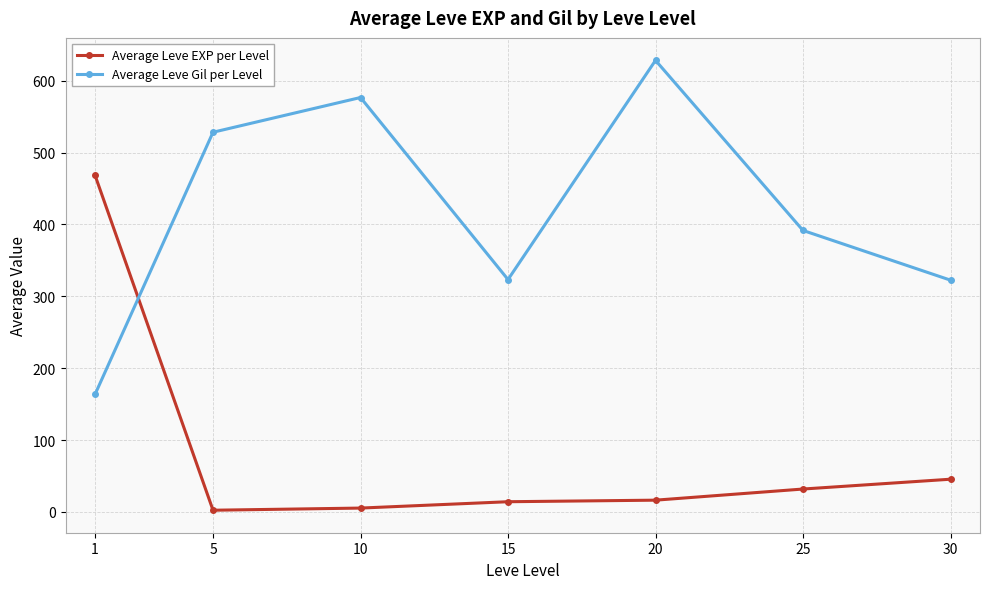

The Average Leve Gil per Level series shows 502.8 at 30. True or false?

False